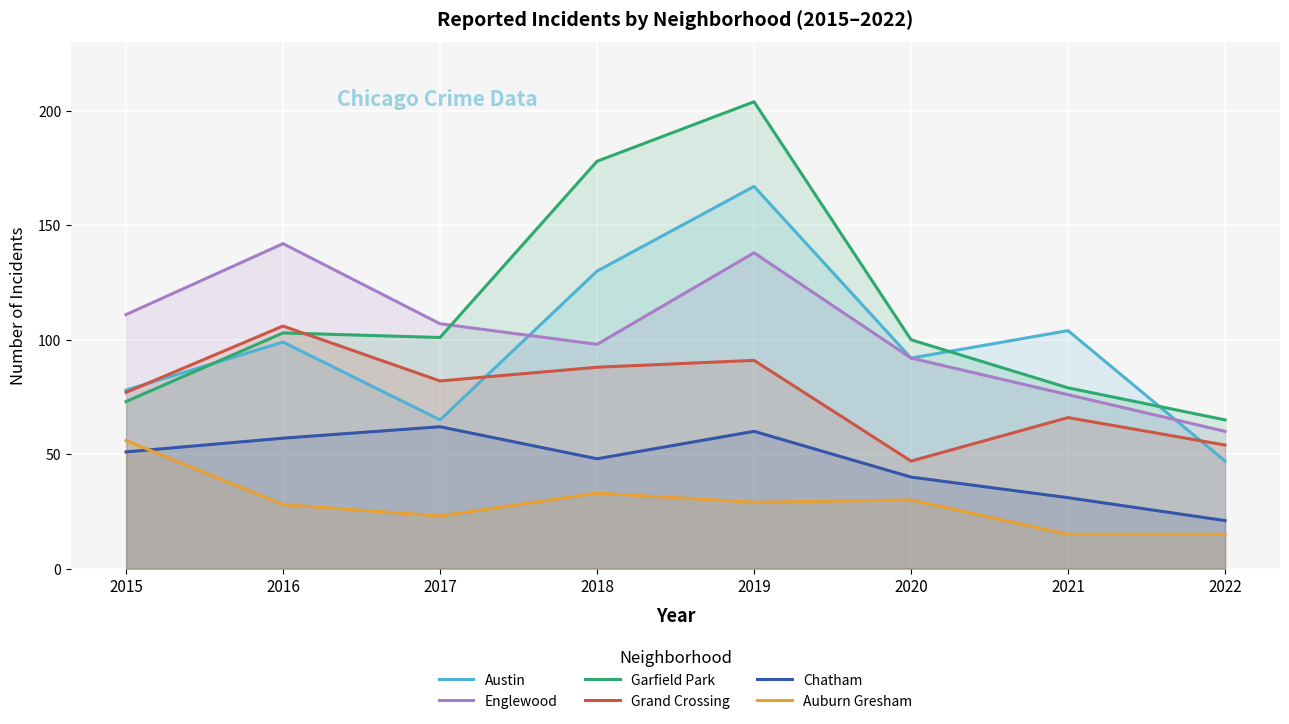

Reading left to right, extract all data points from this chart.

Austin: 2015=78	2016=99	2017=65	2018=130	2019=167	2020=92	2021=104	2022=47
Englewood: 2015=111	2016=142	2017=107	2018=98	2019=138	2020=92	2021=76	2022=60
Garfield Park: 2015=73	2016=103	2017=101	2018=178	2019=204	2020=100	2021=79	2022=65
Grand Crossing: 2015=77	2016=106	2017=82	2018=88	2019=91	2020=47	2021=66	2022=54
Chatham: 2015=51	2016=57	2017=62	2018=48	2019=60	2020=40	2021=31	2022=21
Auburn Gresham: 2015=56	2016=28	2017=23	2018=33	2019=29	2020=30	2021=15	2022=15